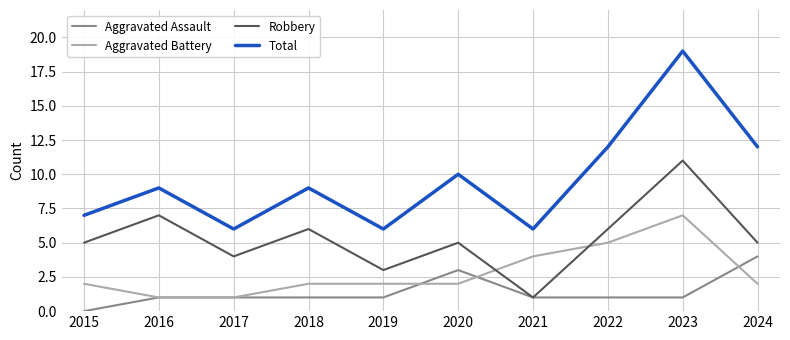

After their last crossing, which series has the higher values: Aggravated Battery or Robbery?

Robbery